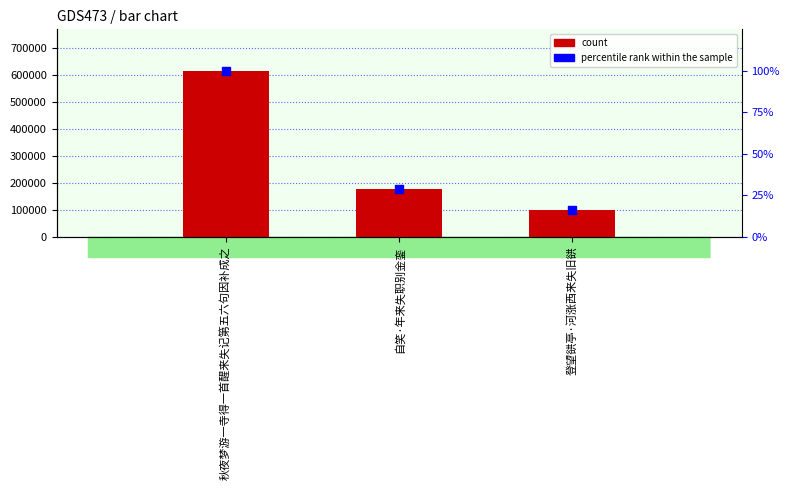

Which series reaches the minimum Y coordinate?

percentile rank within the sample